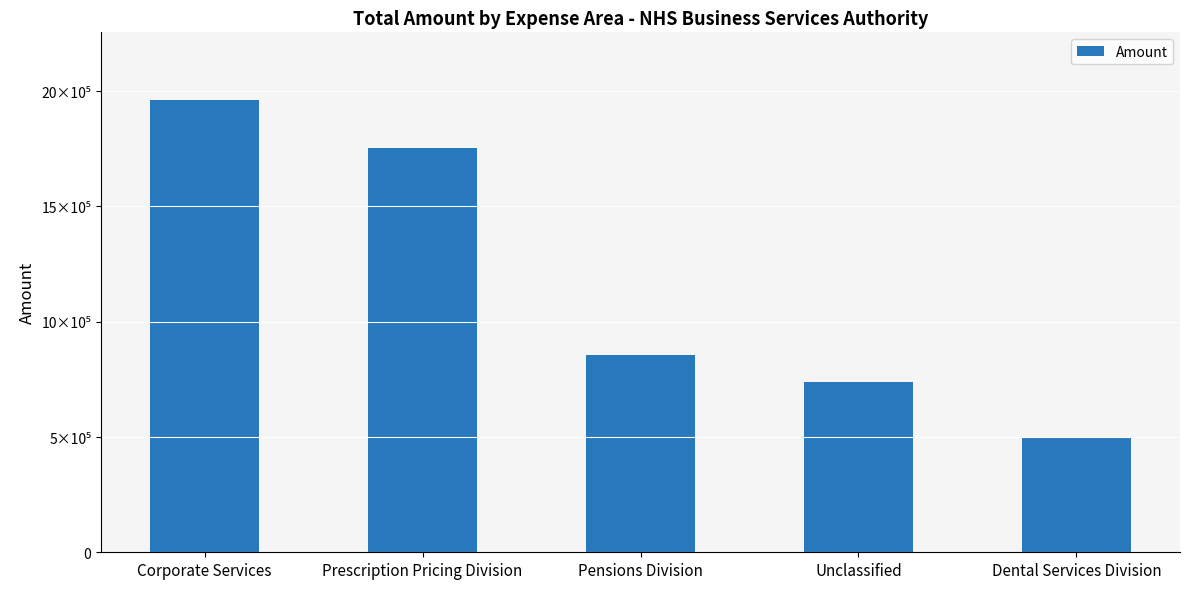

Does the chart contain any negative values?

No